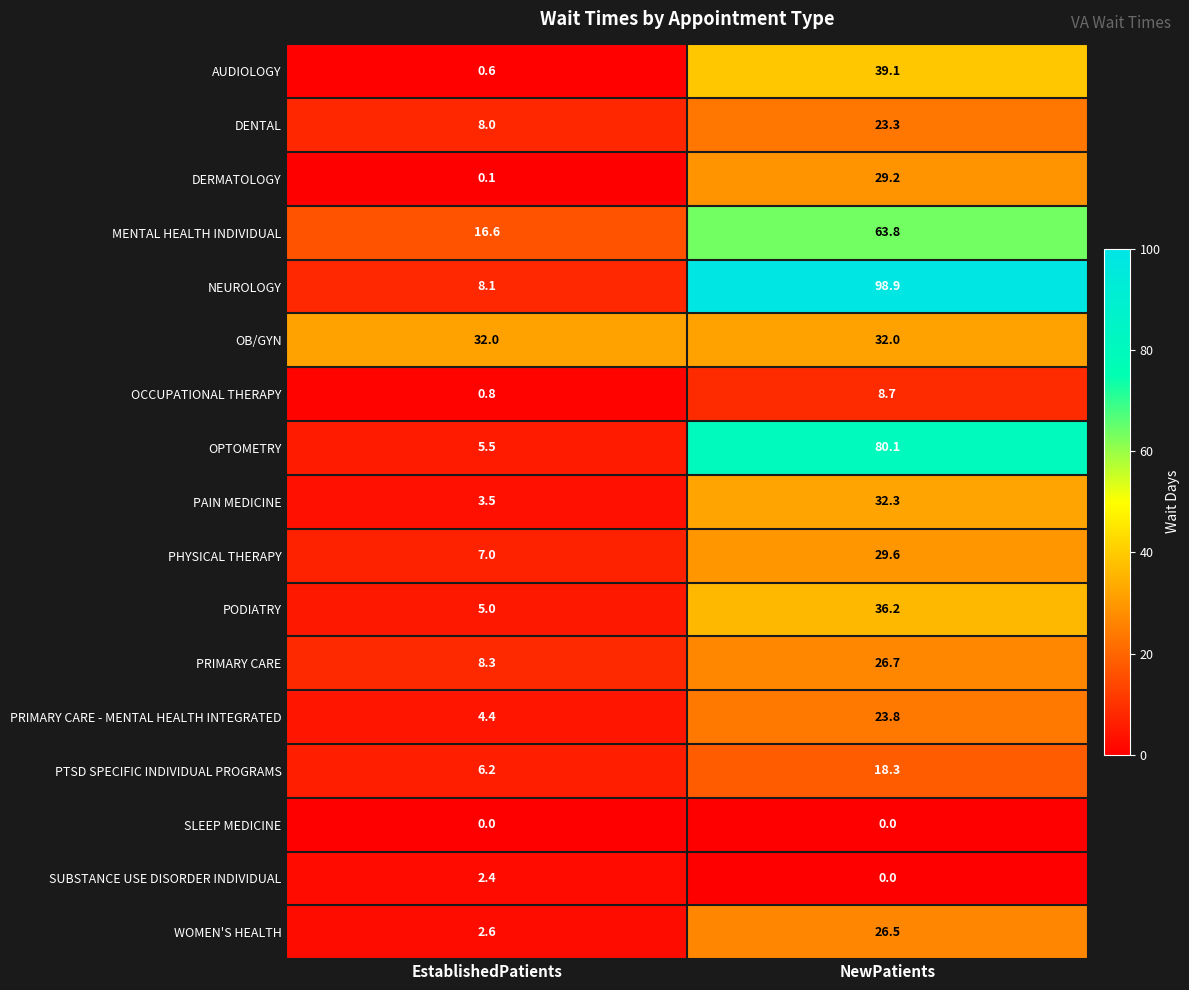

Is it true that OCCUPATIONAL THERAPY equals 0.8 at EstablishedPatients?

True